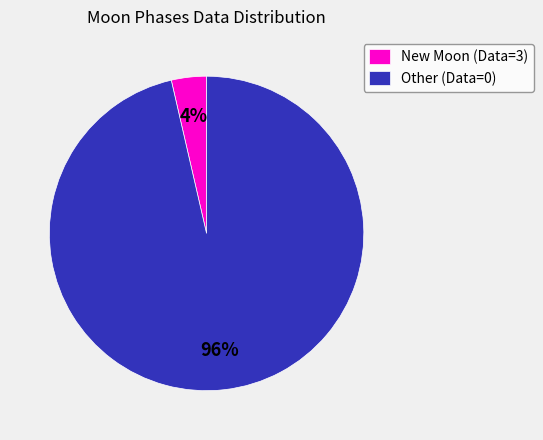

Is the sum of New Moon (Data=3) and Other (Data=0) greater than half?

Yes